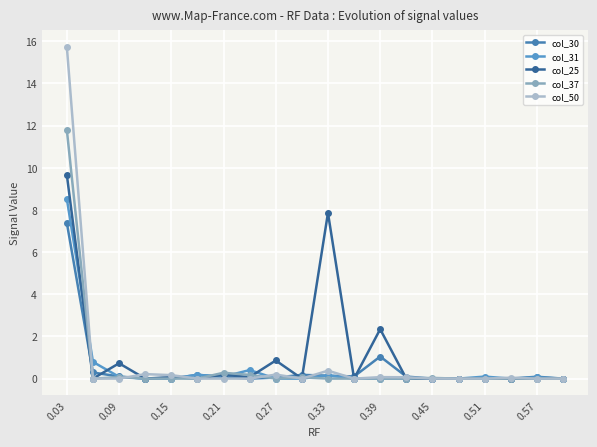

List the series in order of their peak value, lowest first.

col_30, col_31, col_25, col_37, col_50